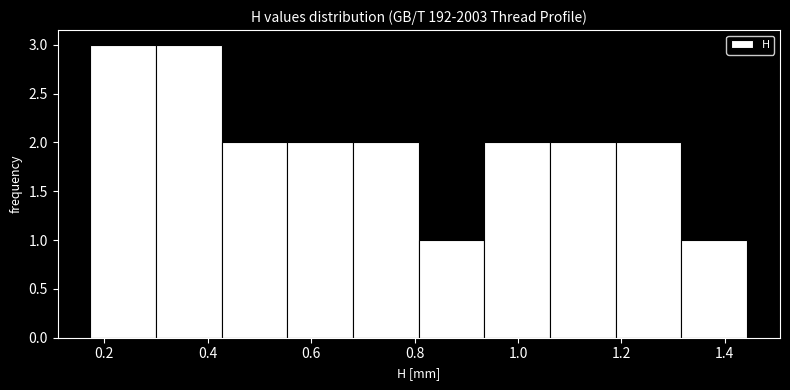

Reading left to right, list every bar in this chart as the range it spans on the x-axis followed by its height. Neither the bar edges nor the heights are printed on the chart, so give them approximately, as read against the axes.

0.18 to 0.30: 3
0.30 to 0.42: 3
0.42 to 0.56: 2
0.56 to 0.68: 2
0.68 to 0.80: 2
0.80 to 0.94: 1
0.94 to 1.06: 2
1.06 to 1.18: 2
1.18 to 1.32: 2
1.32 to 1.44: 1